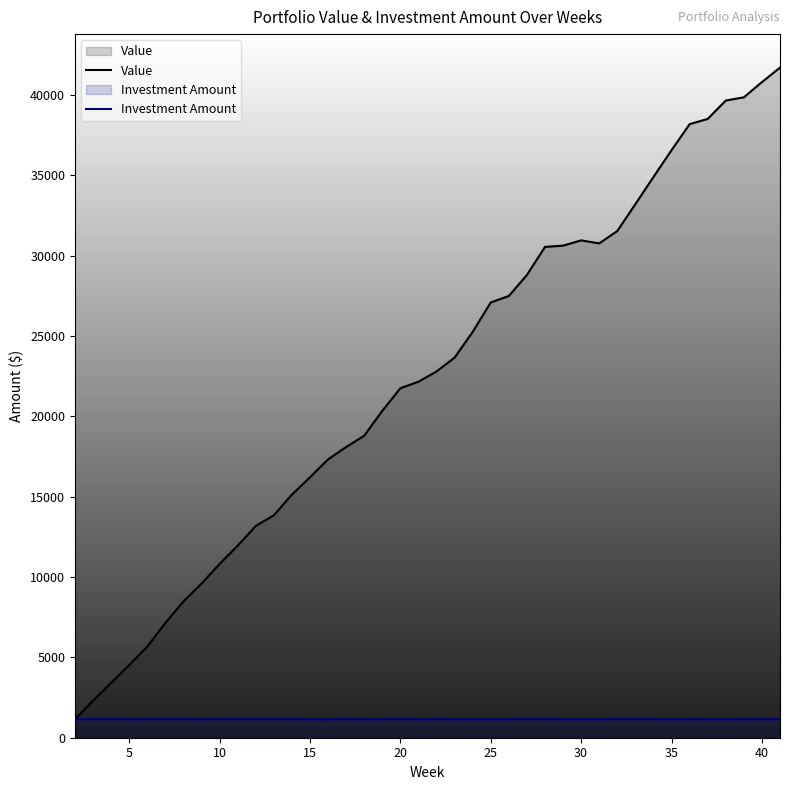

What is the smallest value displayed?

1143.3